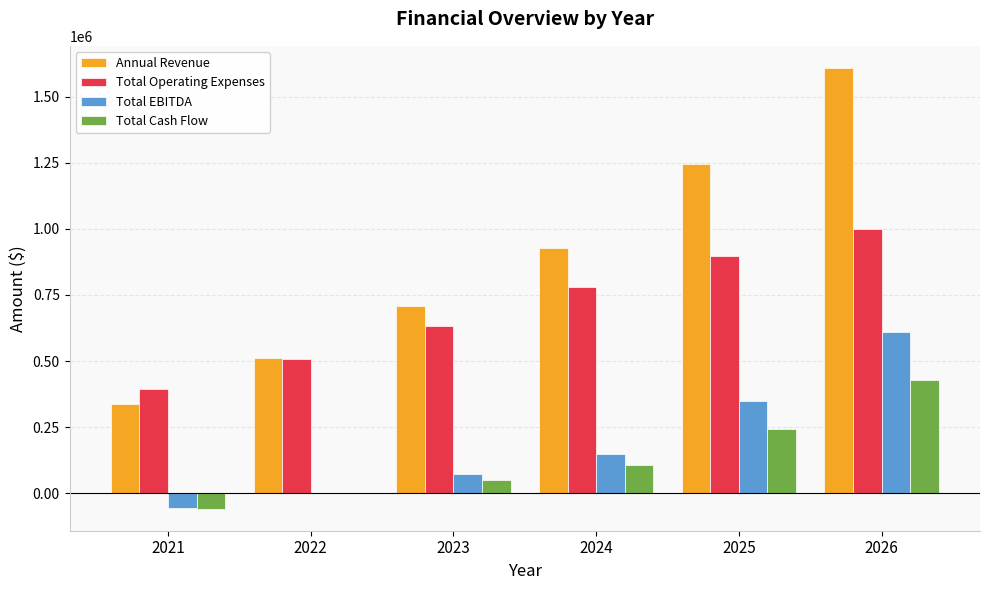

Which series has the widest spread of values?

Annual Revenue